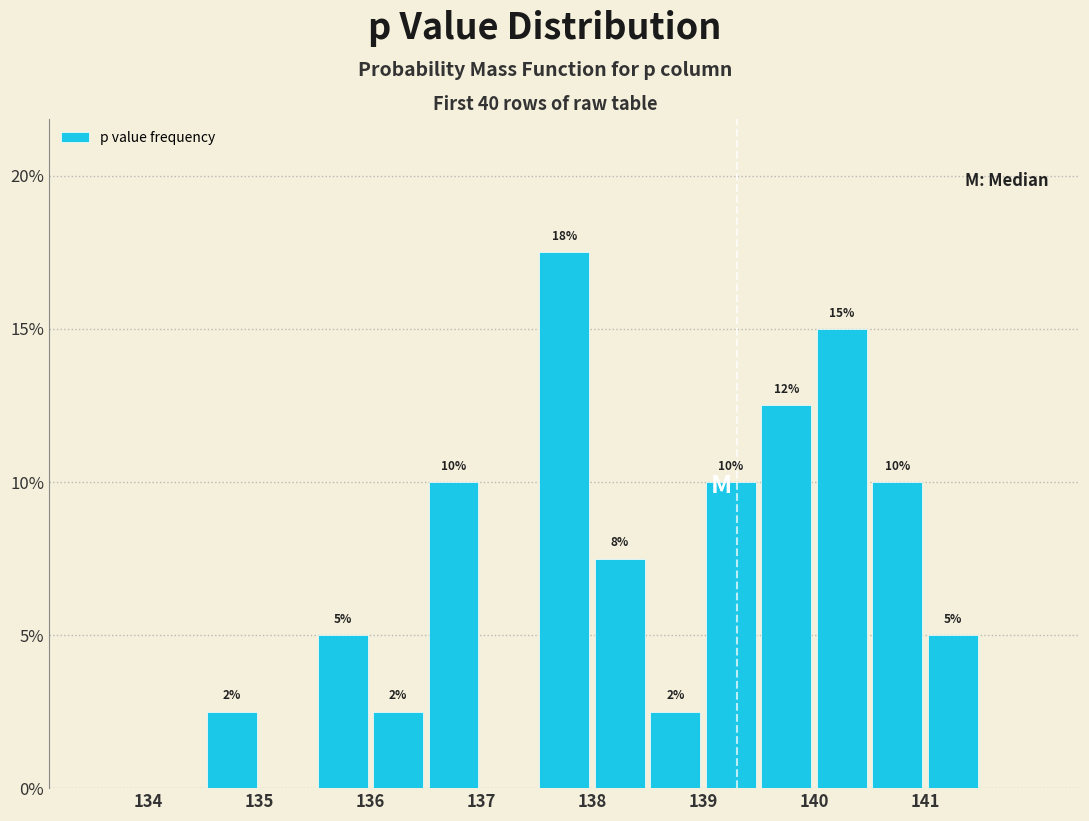

Over which range of the x-axis is the bar tallest?

137.5 to 138.0